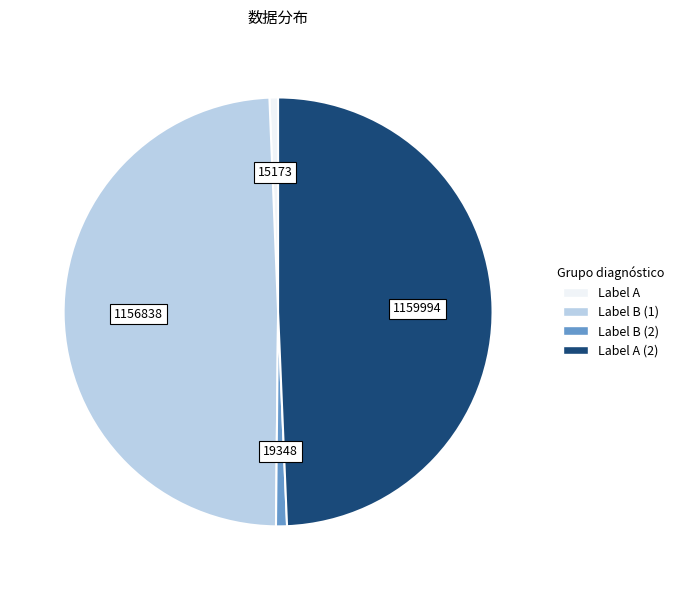

Is there a majority slice in this chart?

No